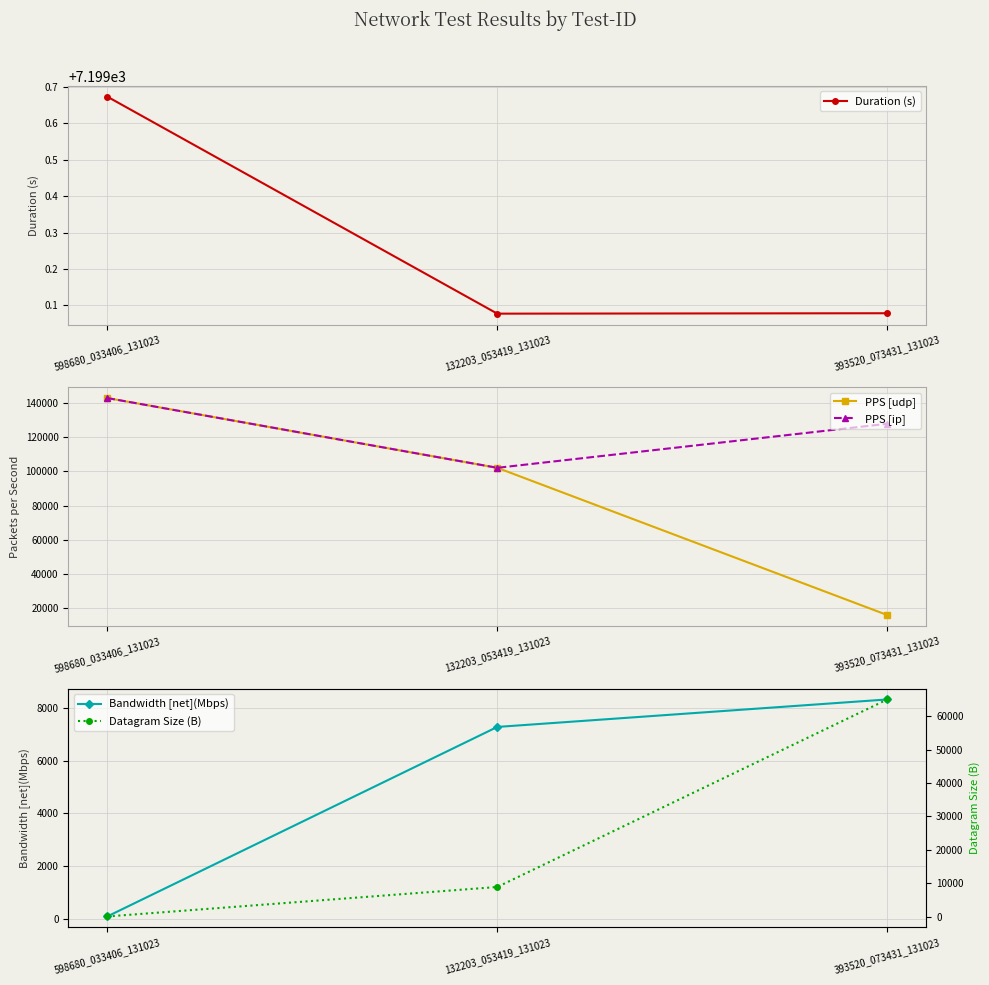

What is the average value of the Datagram Size (B) series?

24660.0